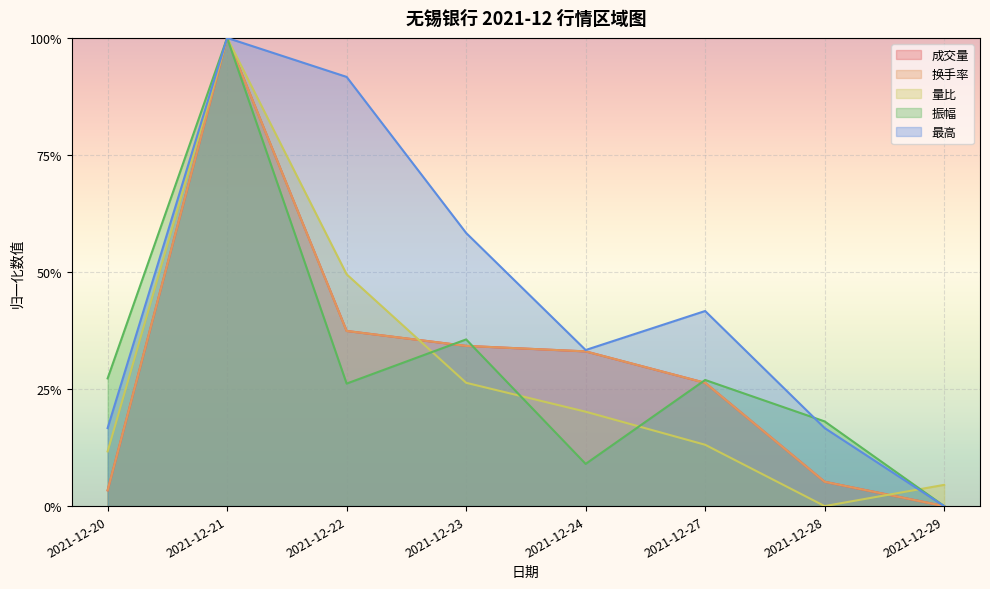

At which category is the sum across all series the highest?

2021-12-21